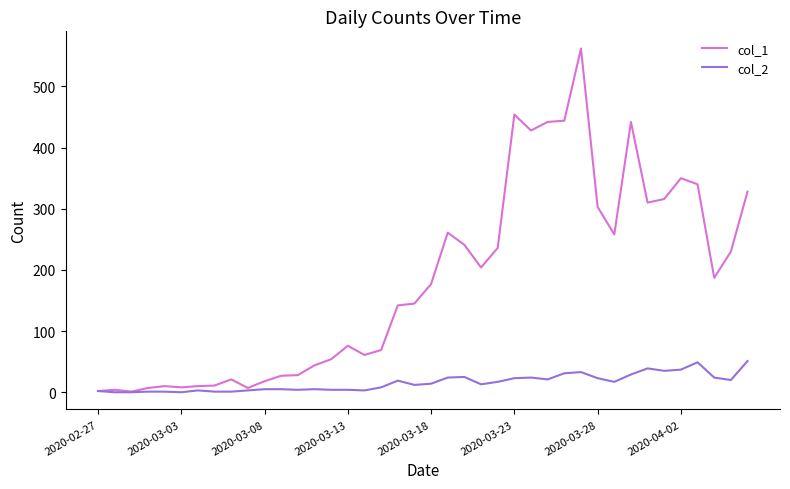

Rank the series by their maximum value, from highest to lowest.

col_1, col_2